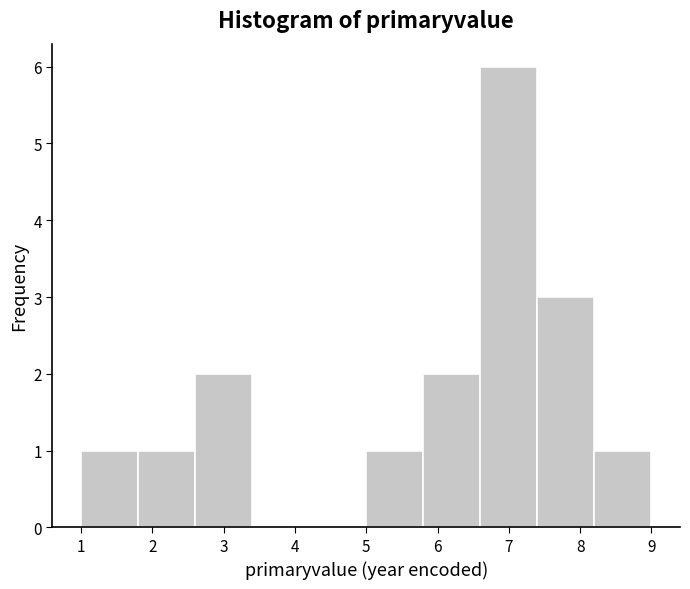

Reading left to right, list every bar in this chart as the range it spans on the x-axis followed by its height. The values are not printed on the chart, so give them approximately, as read against the axis.

1.0 to 1.8: 1
1.8 to 2.6: 1
2.6 to 3.4: 2
3.4 to 4.2: 0
4.2 to 5.0: 0
5.0 to 5.8: 1
5.8 to 6.6: 2
6.6 to 7.4: 6
7.4 to 8.2: 3
8.2 to 9.0: 1